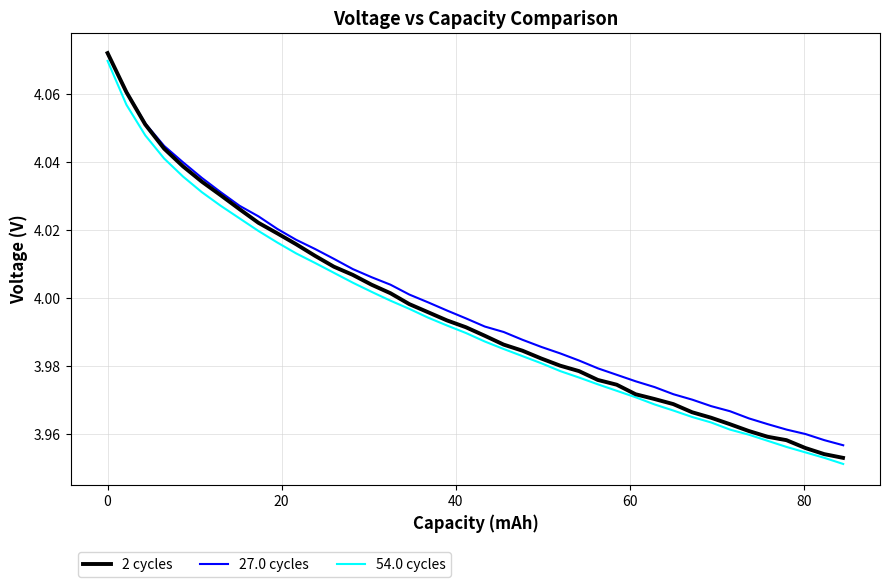

Rank the series by their average value, from lowest to highest.

54.0 cycles, 2 cycles, 27.0 cycles